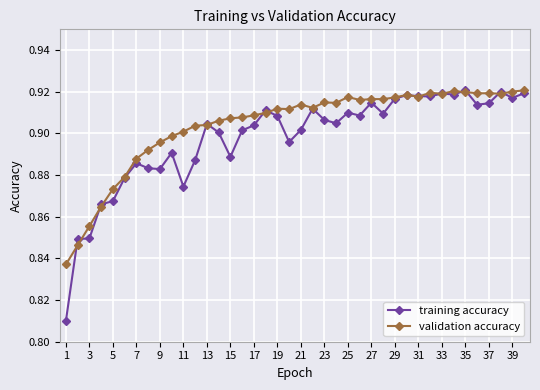

How many categories are shown in the chart?

40